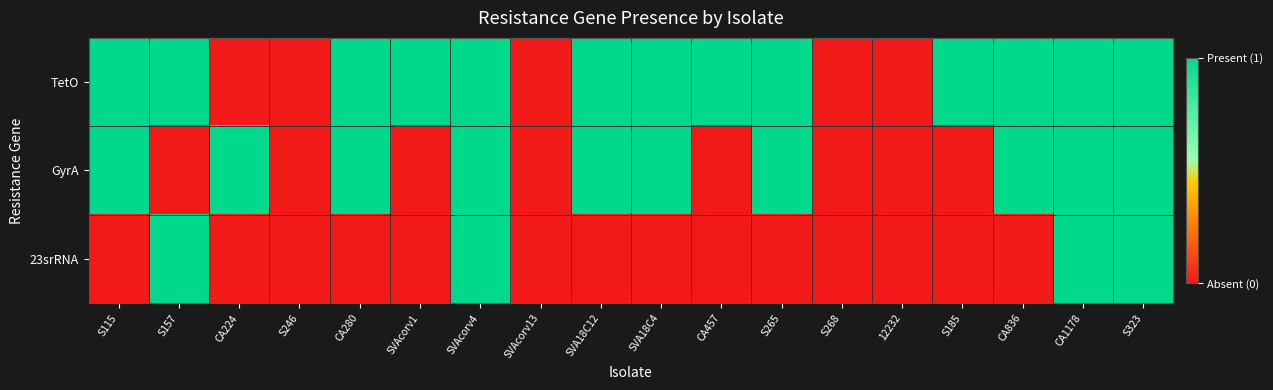

Rank the series by their maximum value, from highest to lowest.

TetO, GyrA, 23srRNA